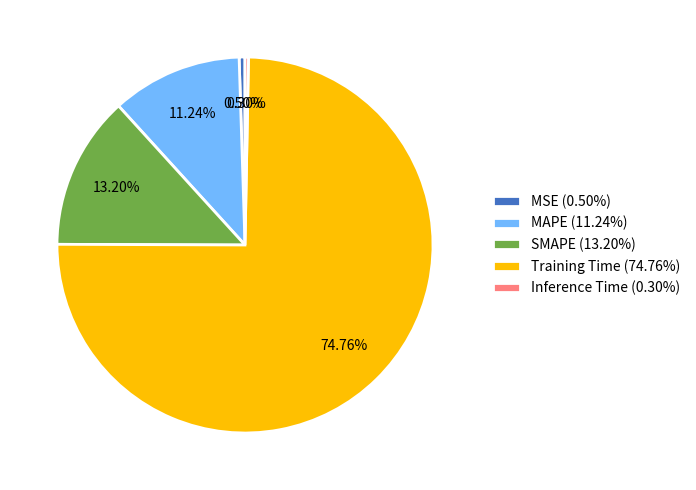

Do Inference Time (0.30%) and Training Time (74.76%) together represent more than half of the pie?

Yes